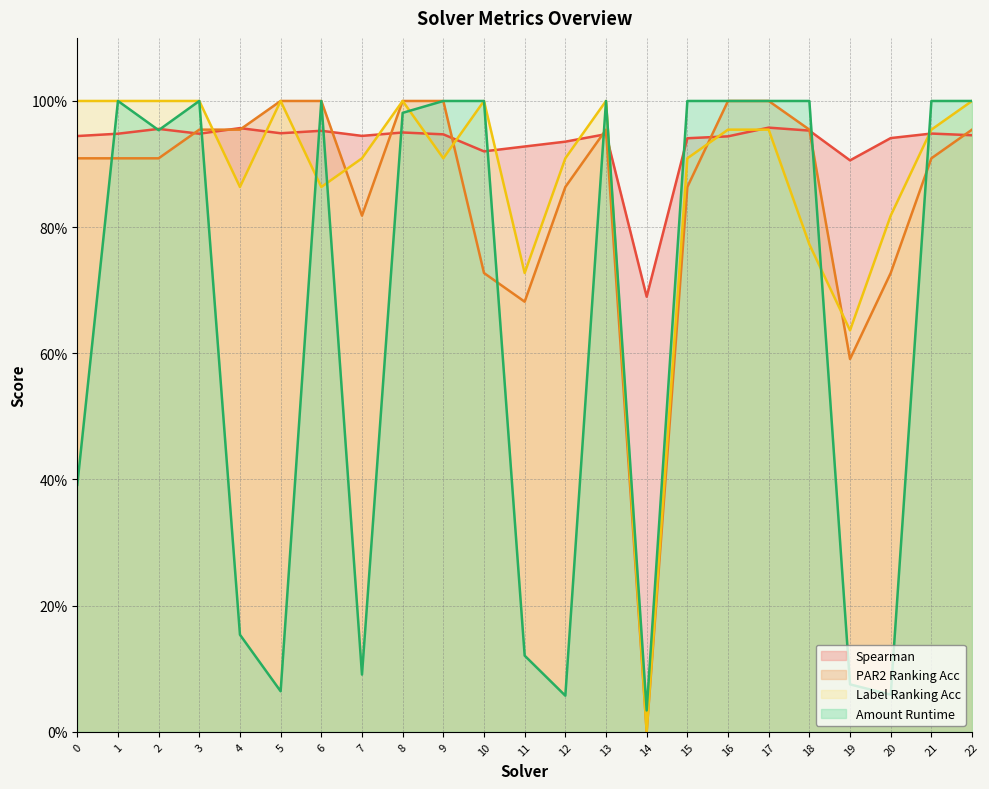

Between 13 and 20, which series saw the biggest shift?

Amount Runtime